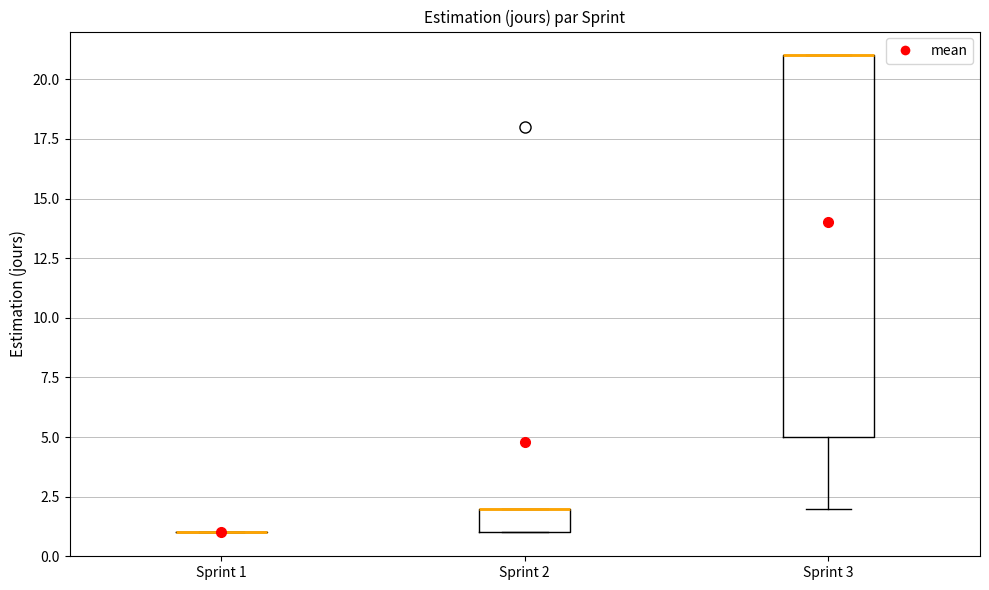

Reading left to right, transcribe this box plot: for each box, give where its median line is, the range the box spans, and where its two whiskers end, as read against the y-axis. The values are not printed on the chart, so give them approximately, as read against the axis.

Sprint 1: box collapsed to a line at 1, whiskers 1 to 1
Sprint 2: median 2 (drawn on the box's upper edge), box 1 to 2, whiskers 1 to 2
Sprint 3: median 21 (drawn on the box's upper edge), box 5 to 21, whiskers 2 to 21